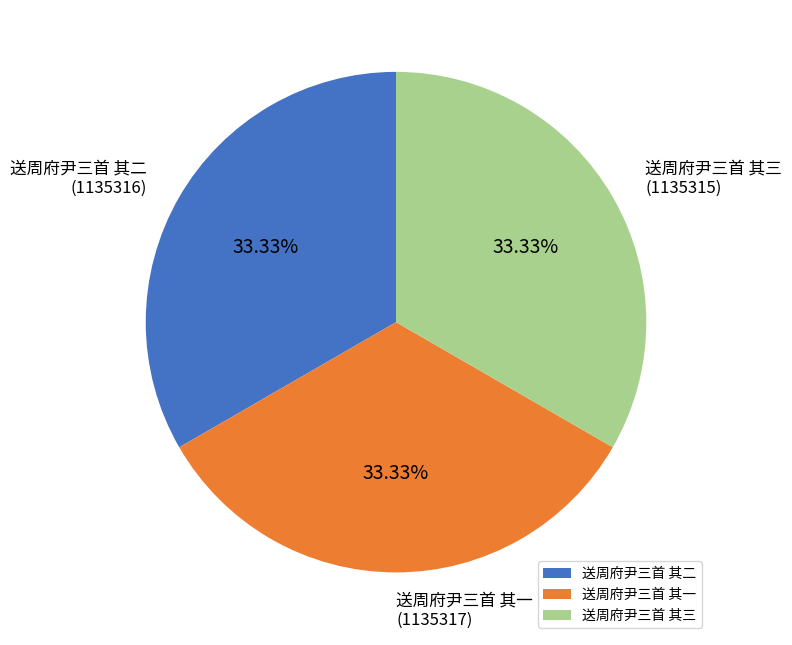

Approximately how many times larger is the value at 送周府尹三首 其三 compared to 送周府尹三首 其二?

1.0